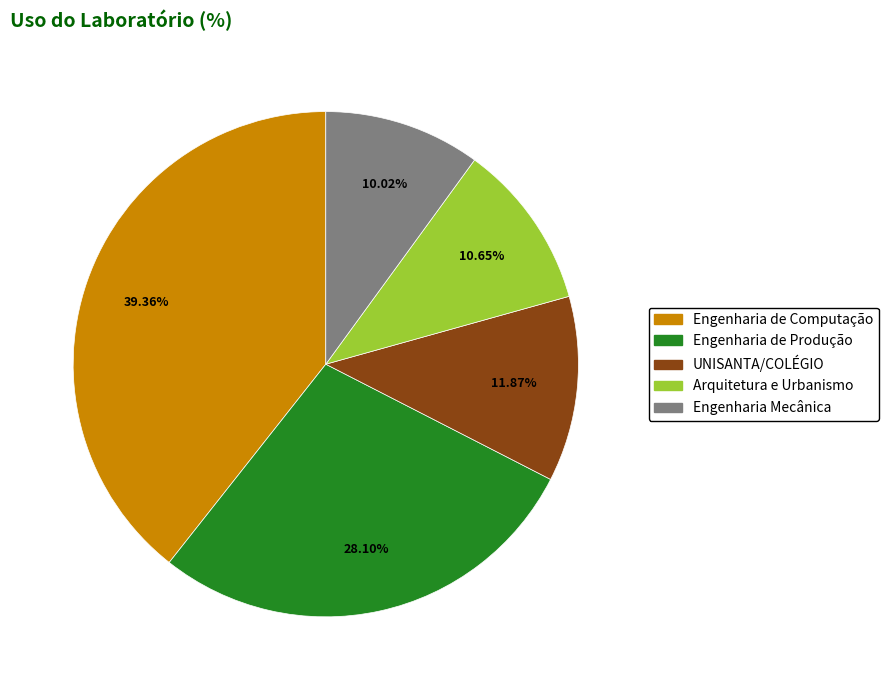

What percentage is the Engenharia de Computação slice, to the nearest percent?

39%